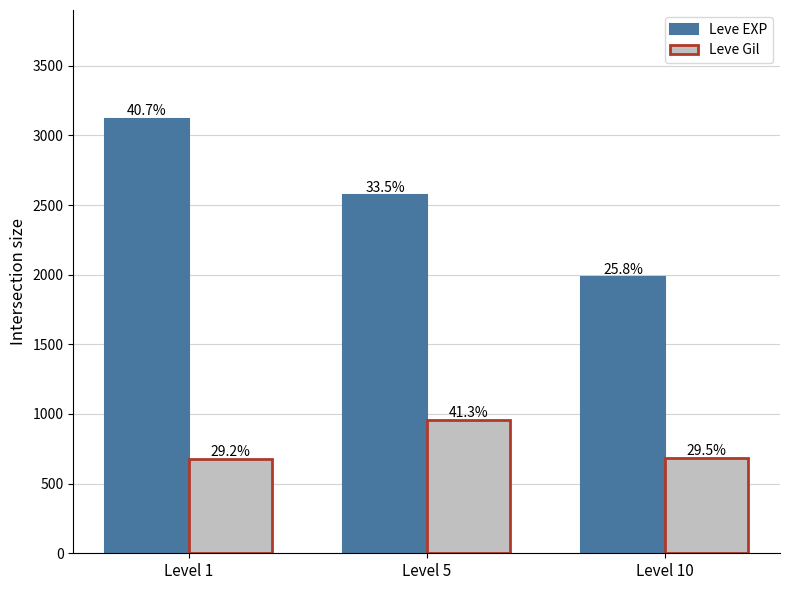

How many bars are there in total?

6